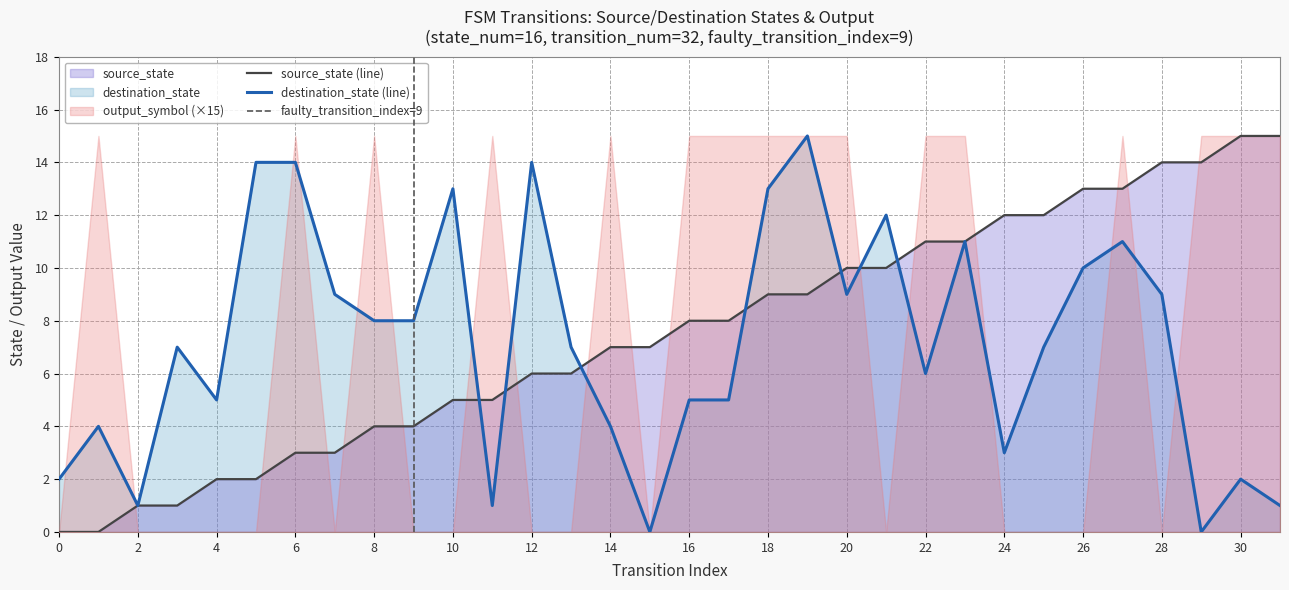

True or false: destination_state (line) has a value of 13 at 10.

True